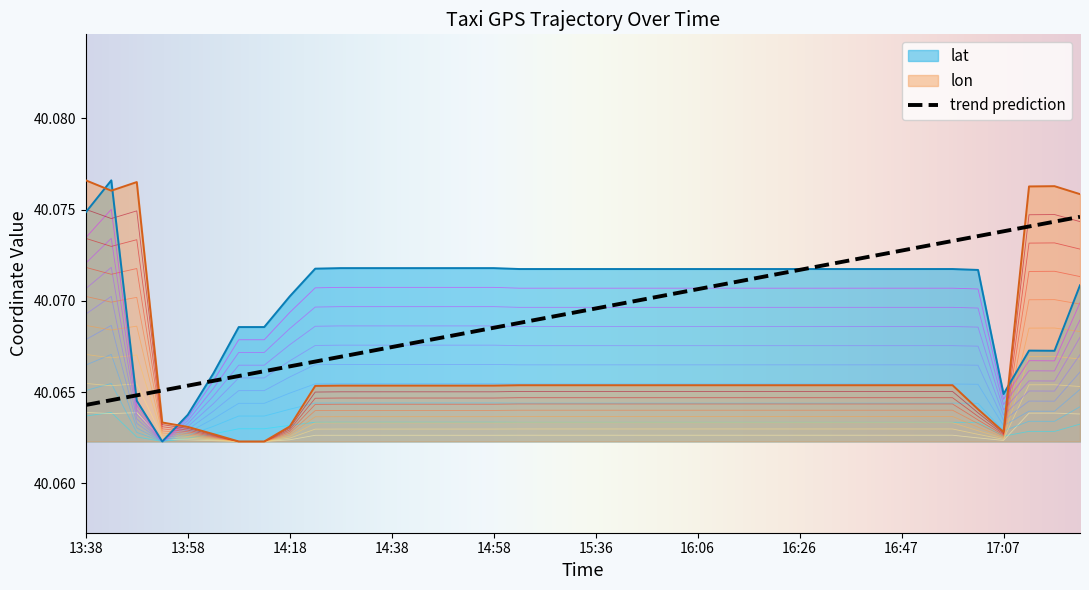

The value of lat at 15:36 is 54.6. True or false?

False